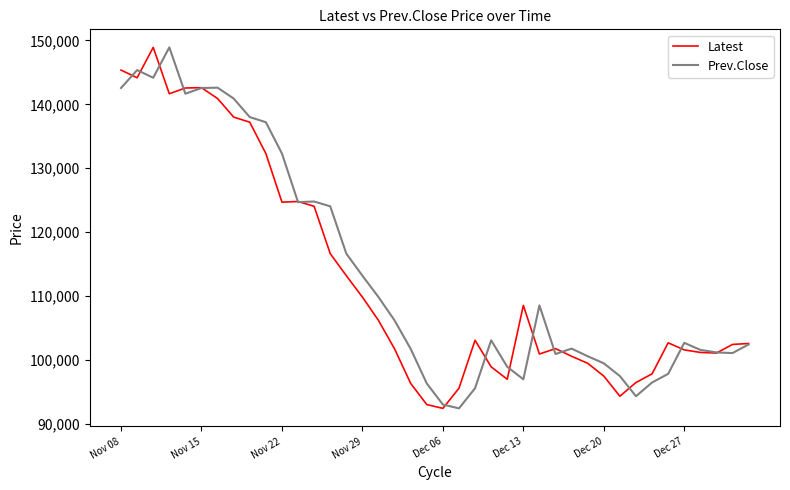

True or false: Prev.Close and Latest intersect in this chart.

True